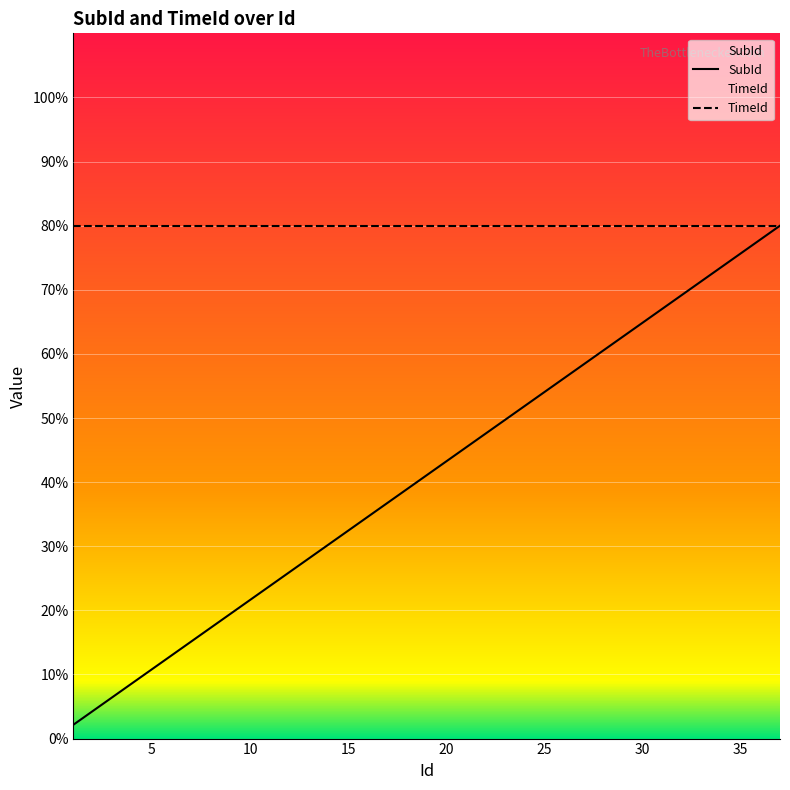

At which label is the value closest to 41?

19